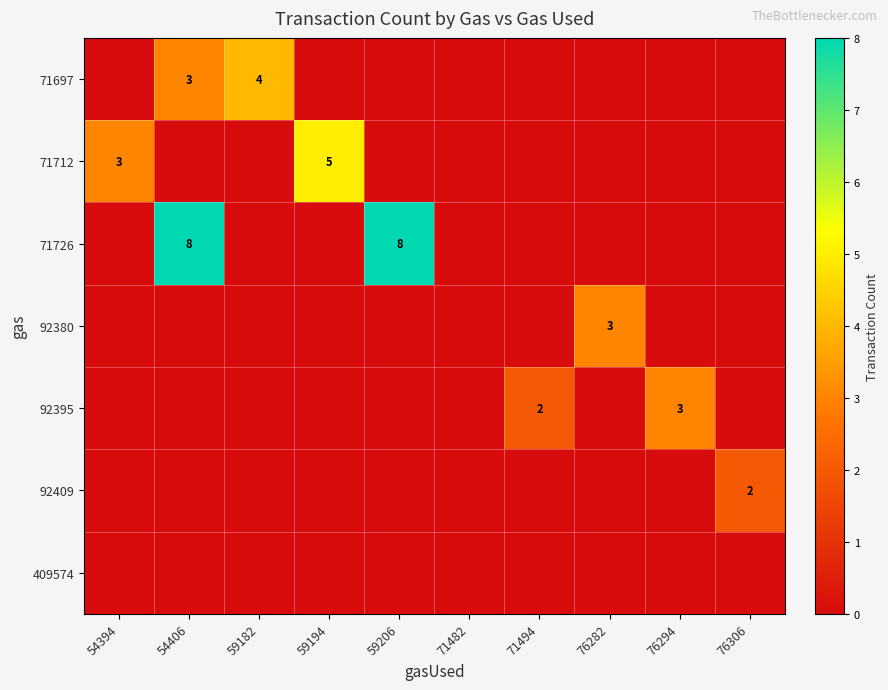

Is the value of 71712 at 54394 greater than the value of 92409 at 76306?

Yes